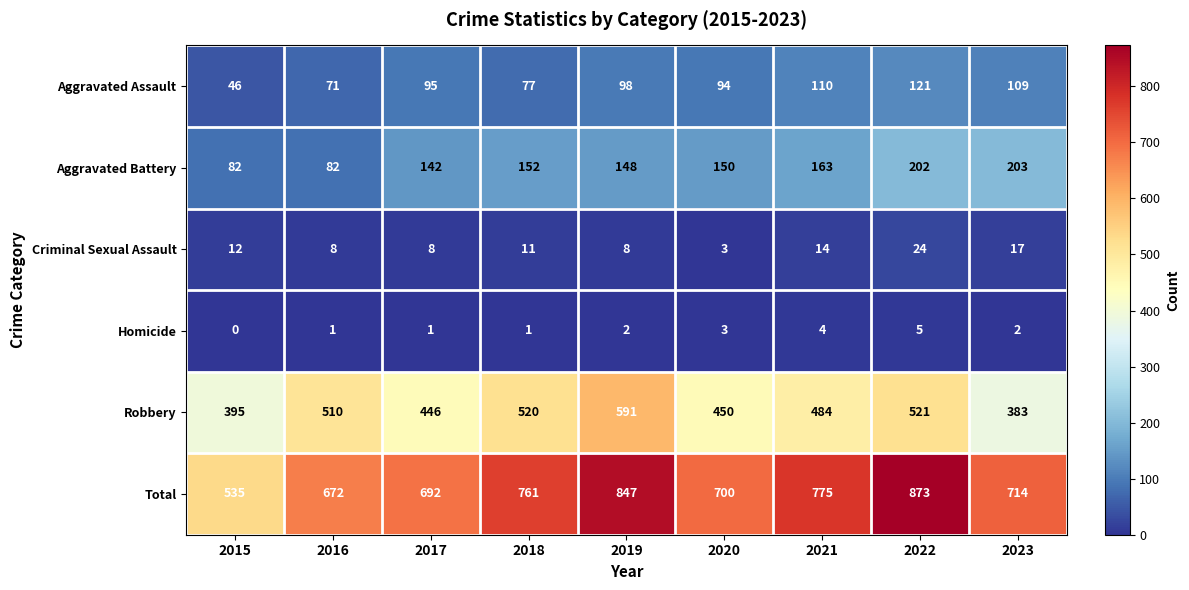

At which category is the sum across all series the highest?

2022